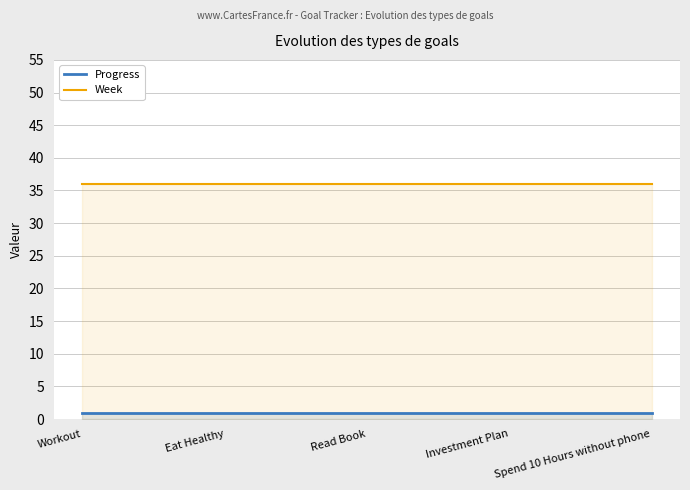

Is the value of Week at Investment Plan greater than the value of Progress at Workout?

Yes